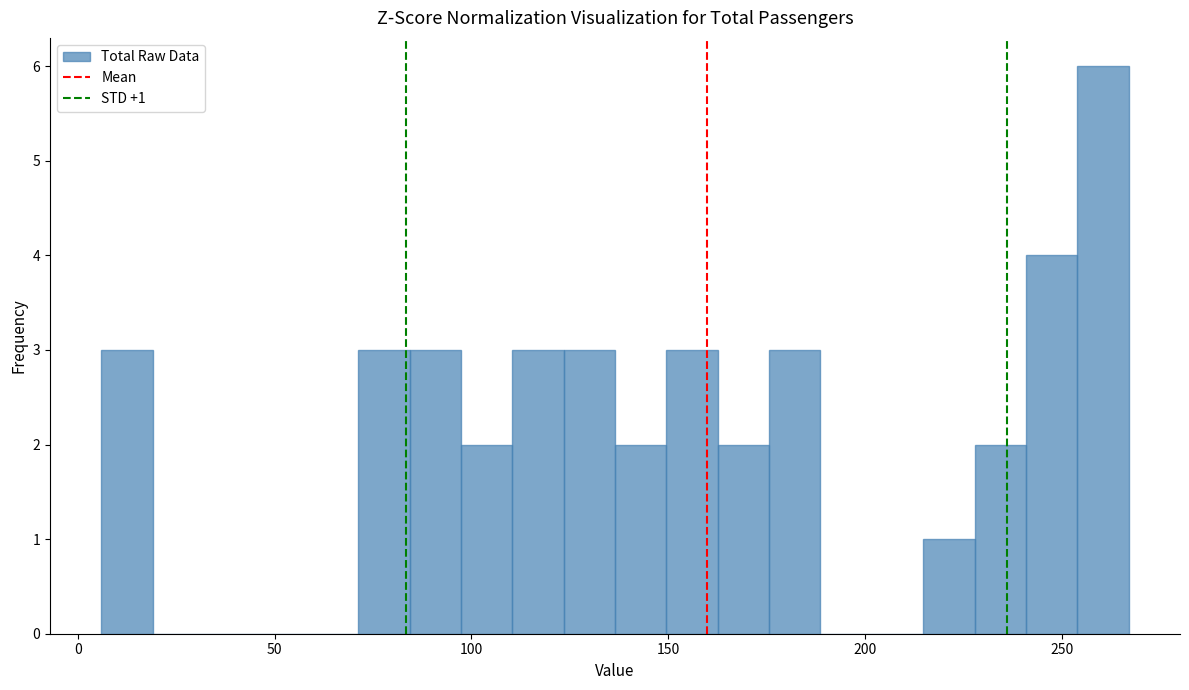

Read against the x-axis, roughly where is the centre of the tallest bar?

260